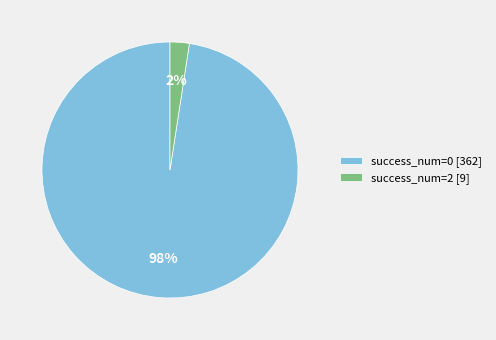

Count the number of slices in the pie.

2